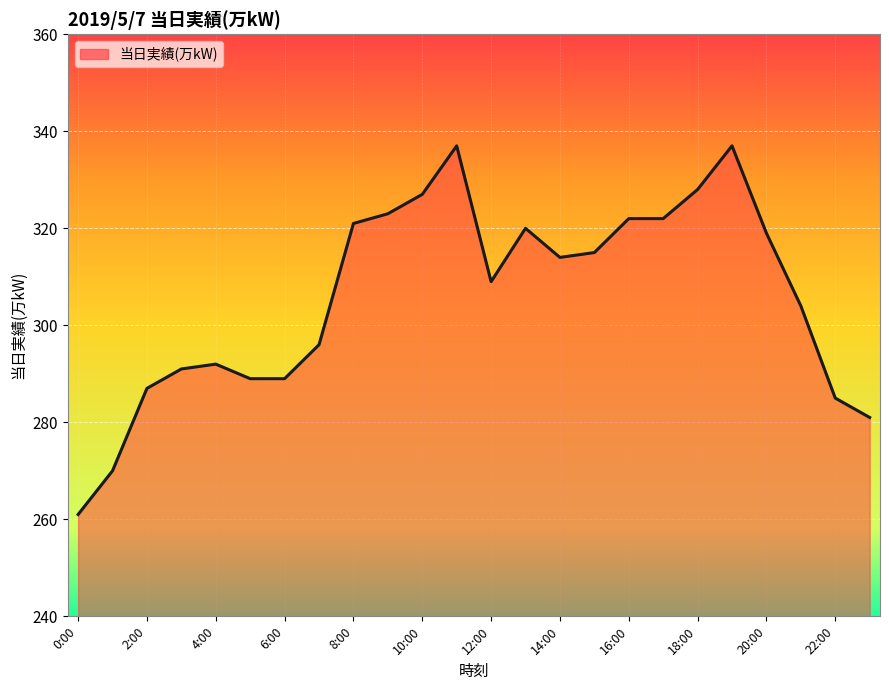

Does the chart display data point markers on the line(s)?

No